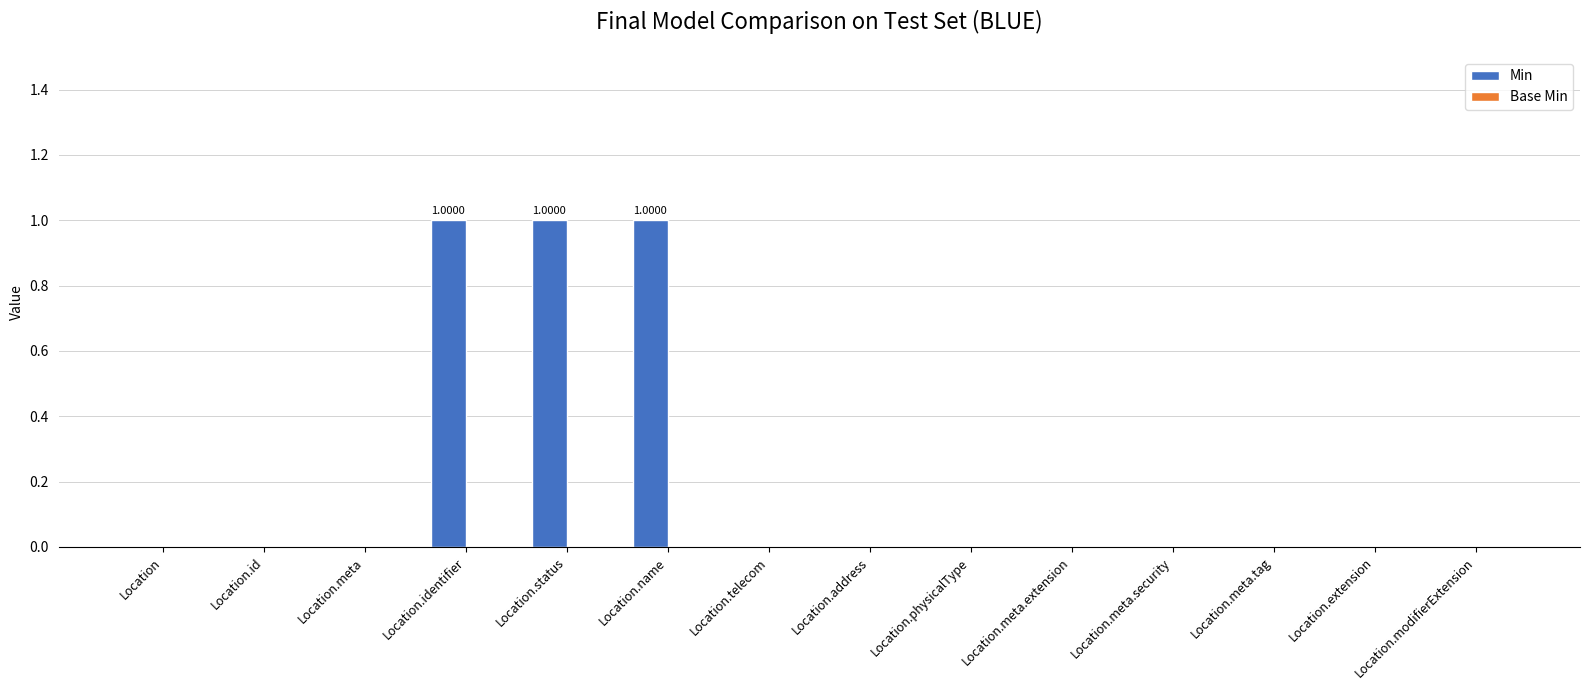

What is the sum of all values?

3